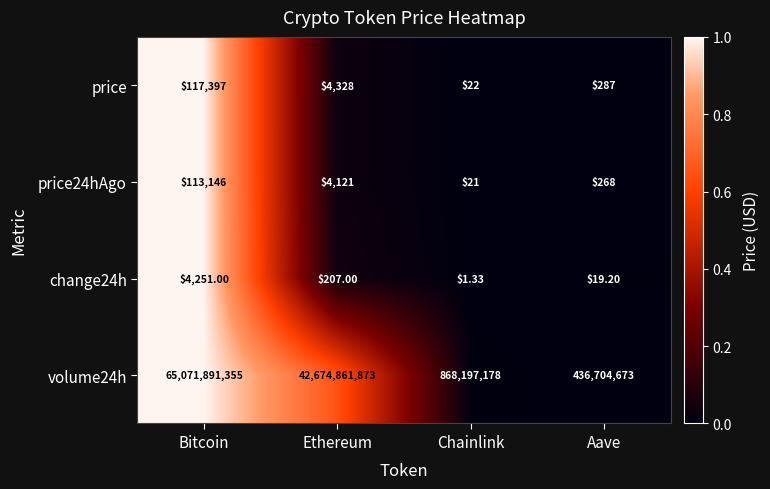

At which label is change24h closest to 2126?

Ethereum